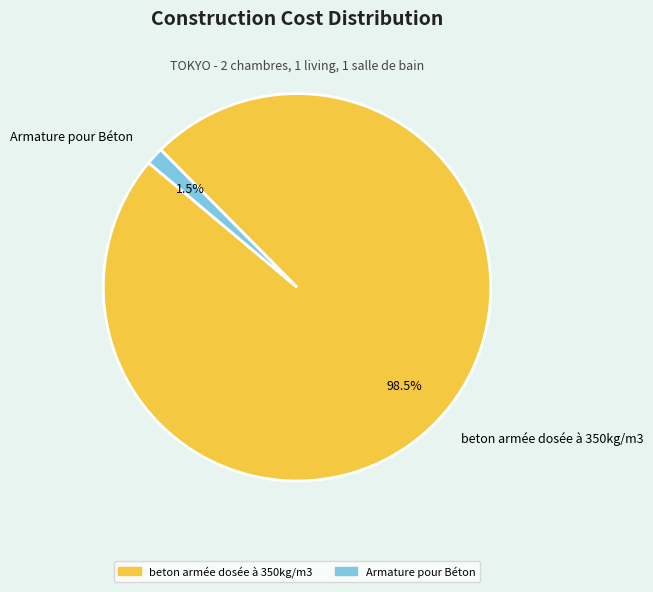

To the nearest percent, what is the difference between the largest and smallest slice percentages?

97%